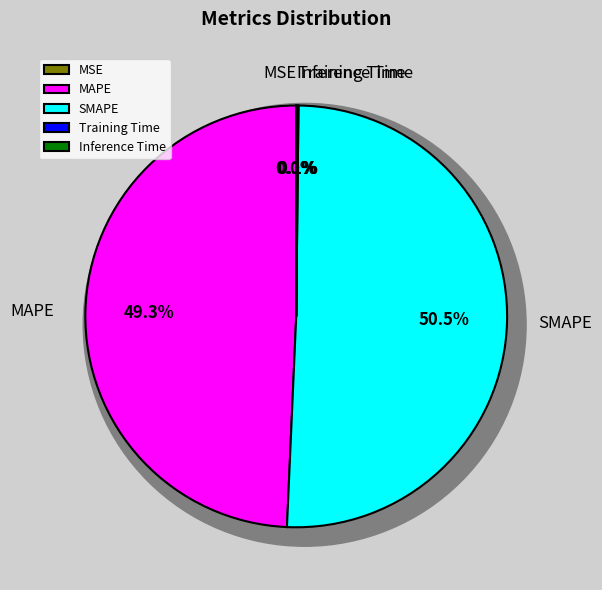

To the nearest percent, what is the difference between the Training Time and MAPE slice percentages?

49%